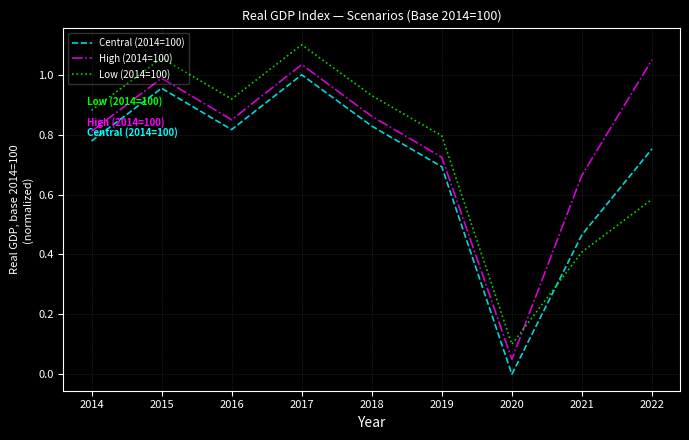

List the series in order of their overall mean, lowest first.

Central (2014=100), Low (2014=100), High (2014=100)